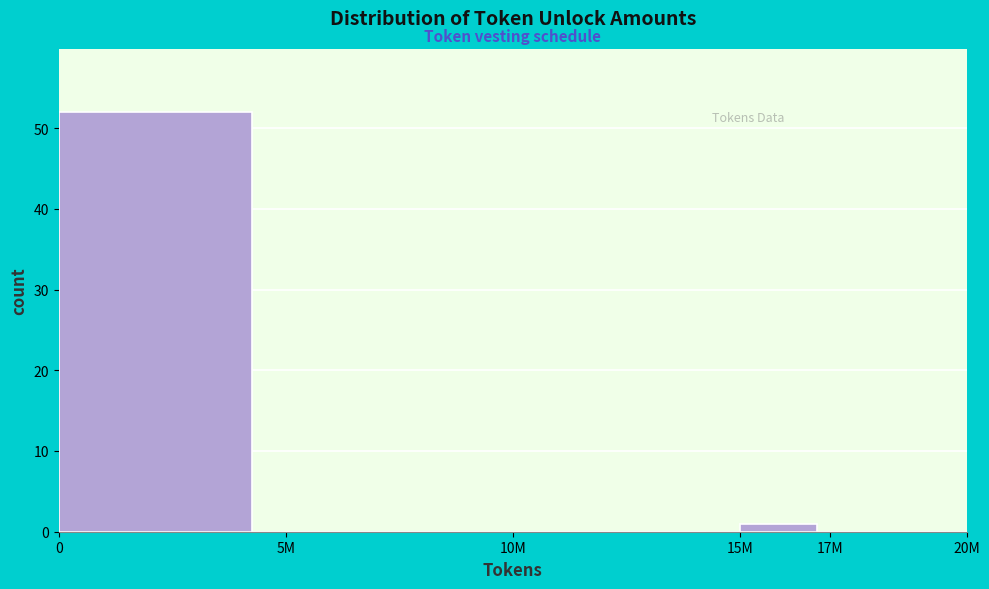

Reading left to right, transcribe all the data shown in this chart.

0=52	5M=0	10M=0	15M=1	17M=0